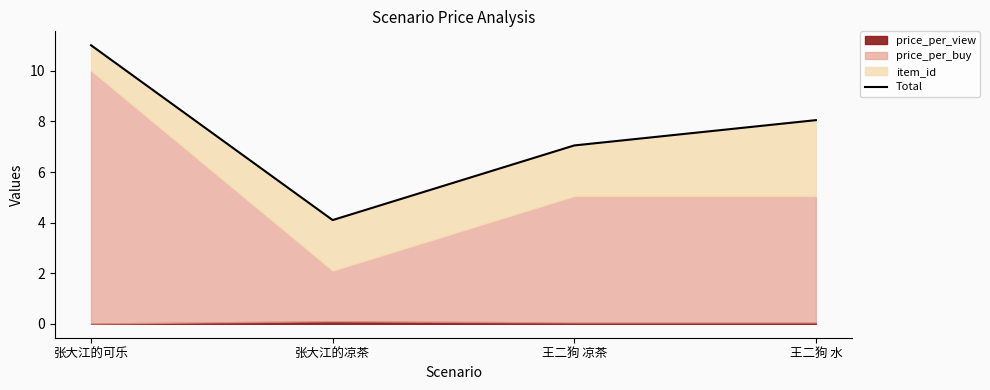

Reading left to right, what are all the values shown in this chart?

11.0	4.1	7.0	8.1